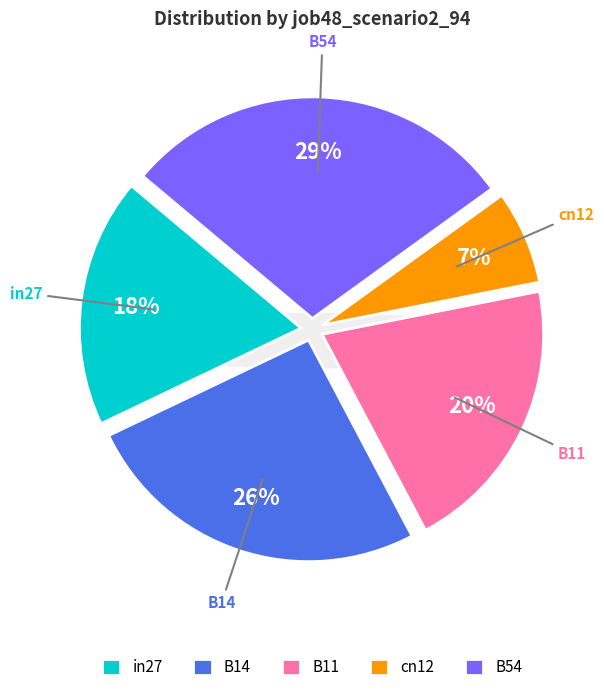

What is the smallest slice in the pie chart?

cn12